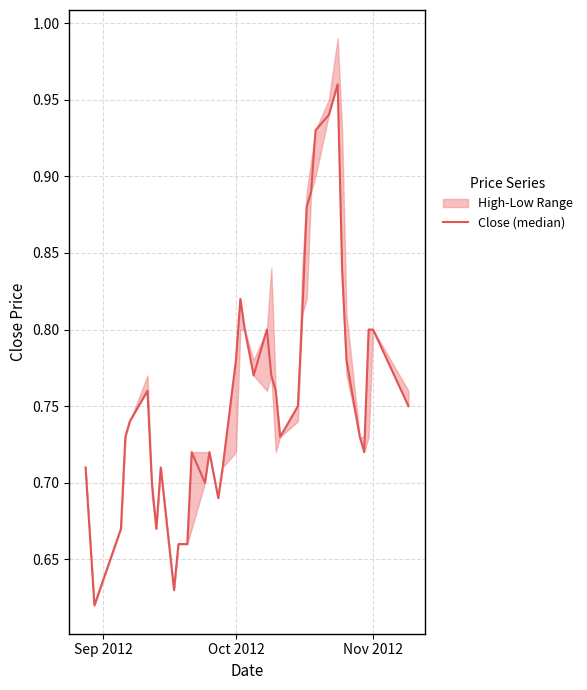

The chart shows a value of 0.9 at Oct 2012. True or false?

False